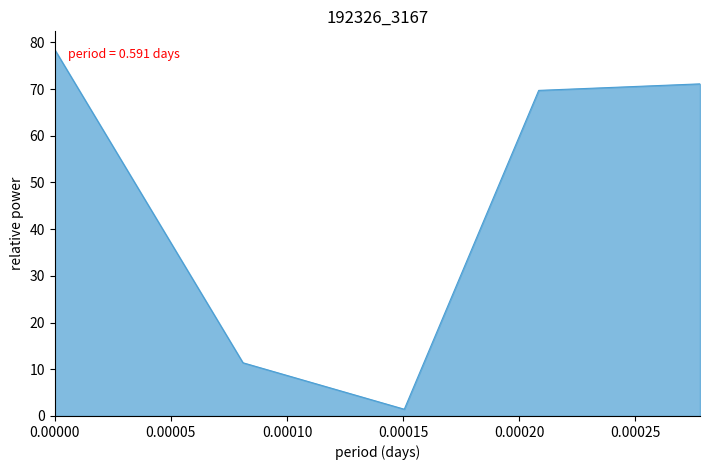

True or false: there are more than 1 points higher than both neighbors.

False